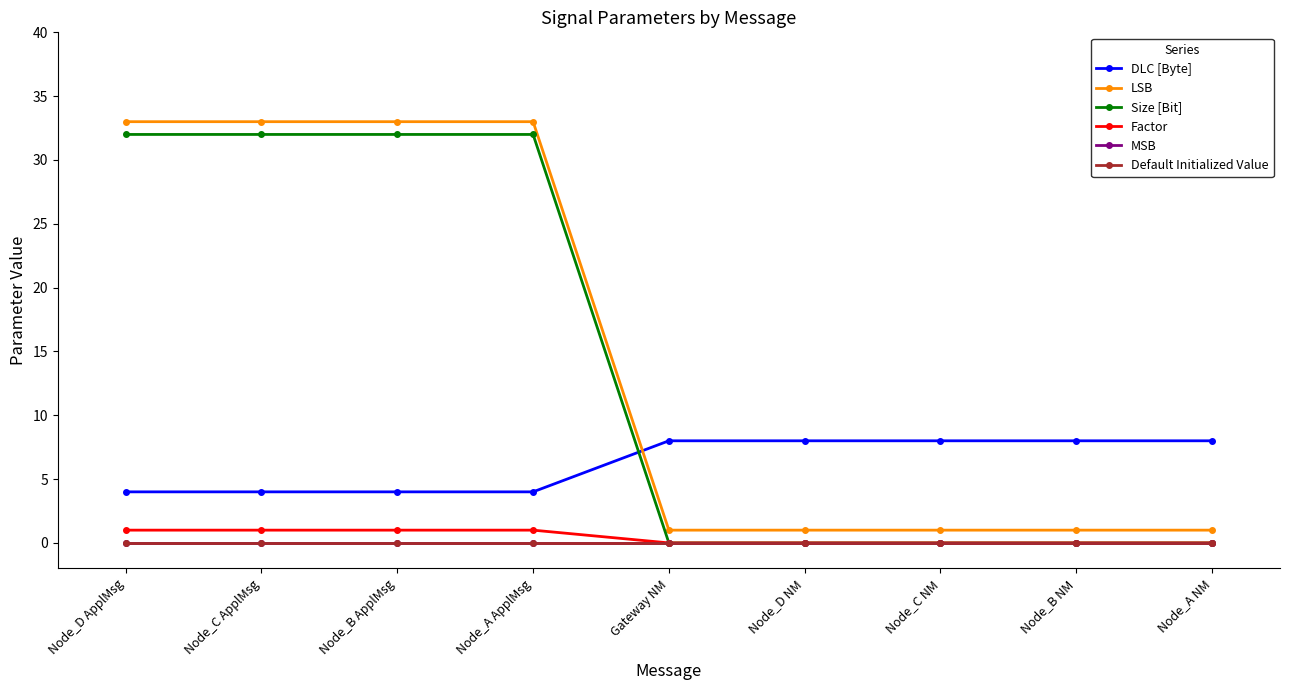

True or false: Default Initialized Value and DLC [Byte] intersect in this chart.

False